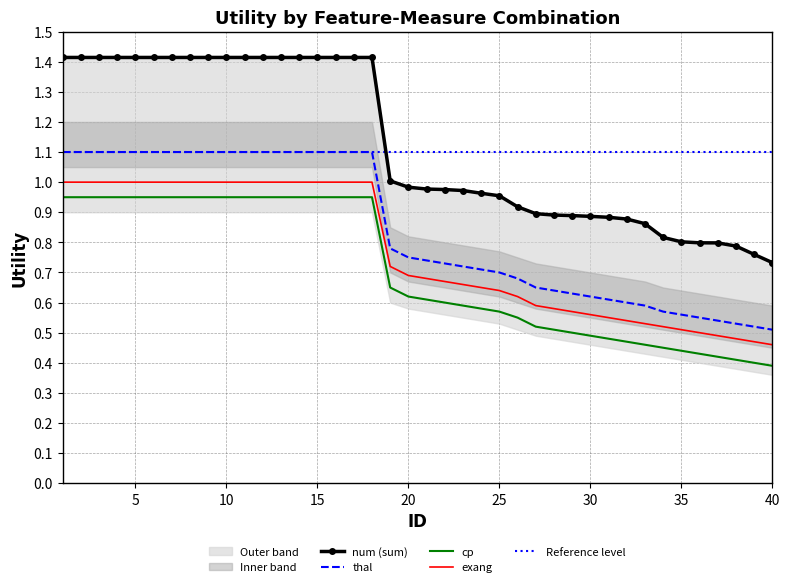

What is the lowest value of the cp series?

0.4